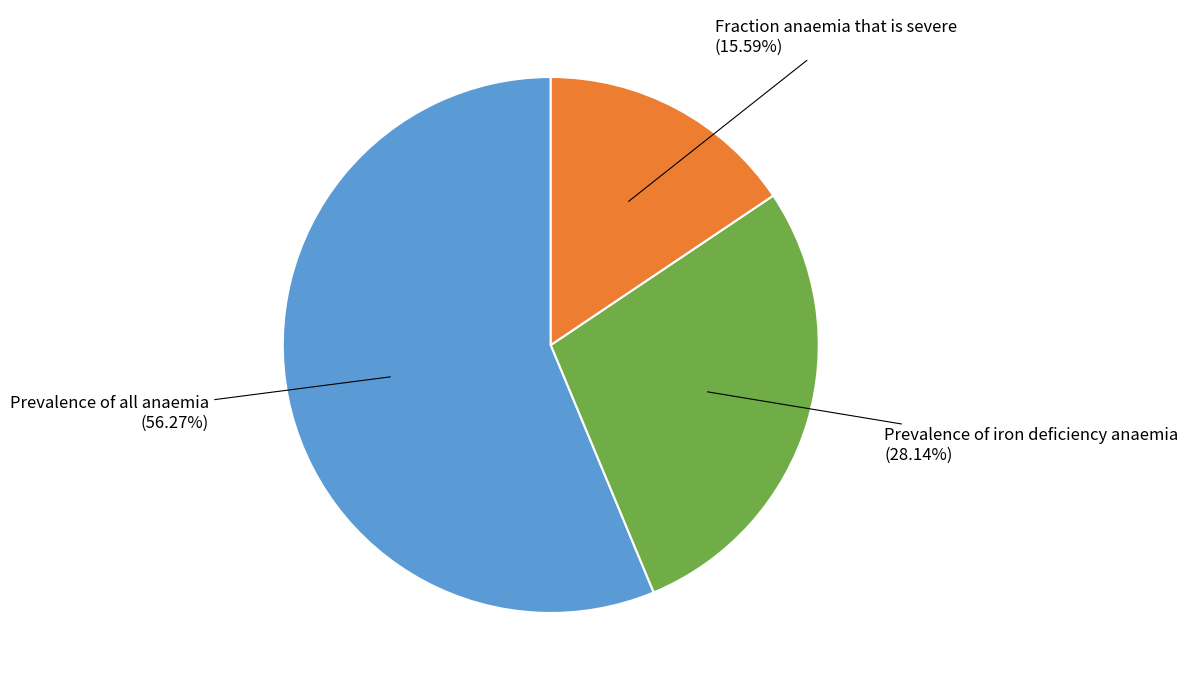

Is there any slice that represents more than half of the pie?

Yes